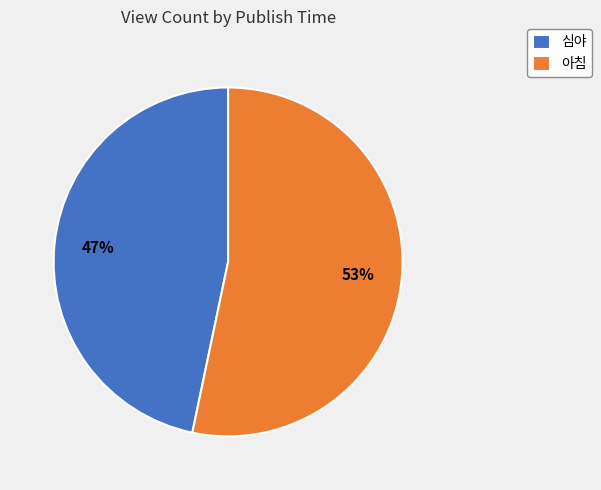

Combined, do 아침 and 심야 account for over 50%?

Yes